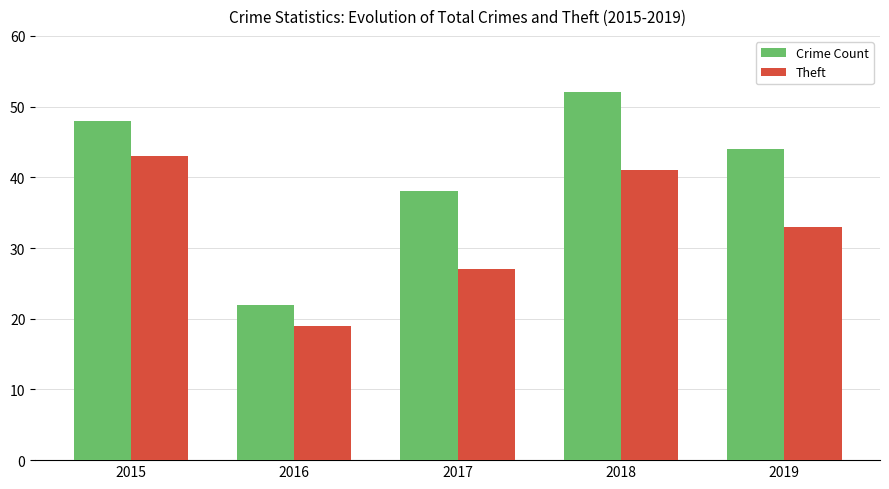

Where does the Crime Count series first go above 44?

2015